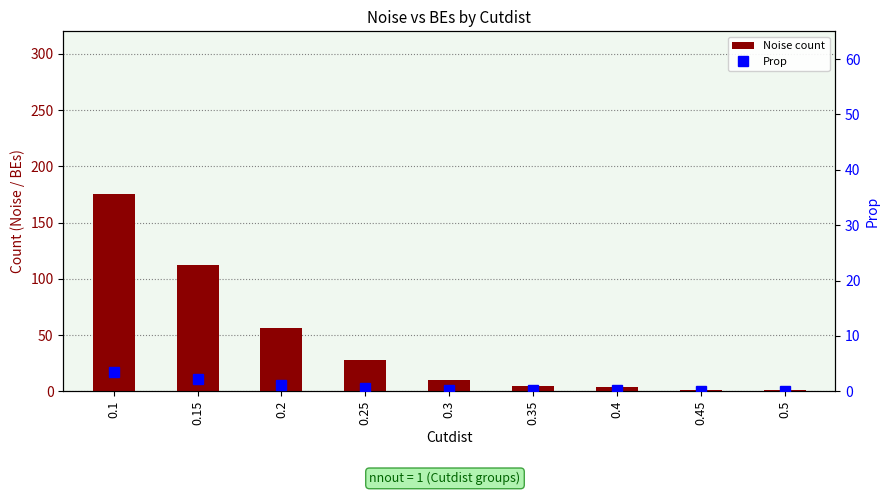

Does the chart contain stacked bars?

No